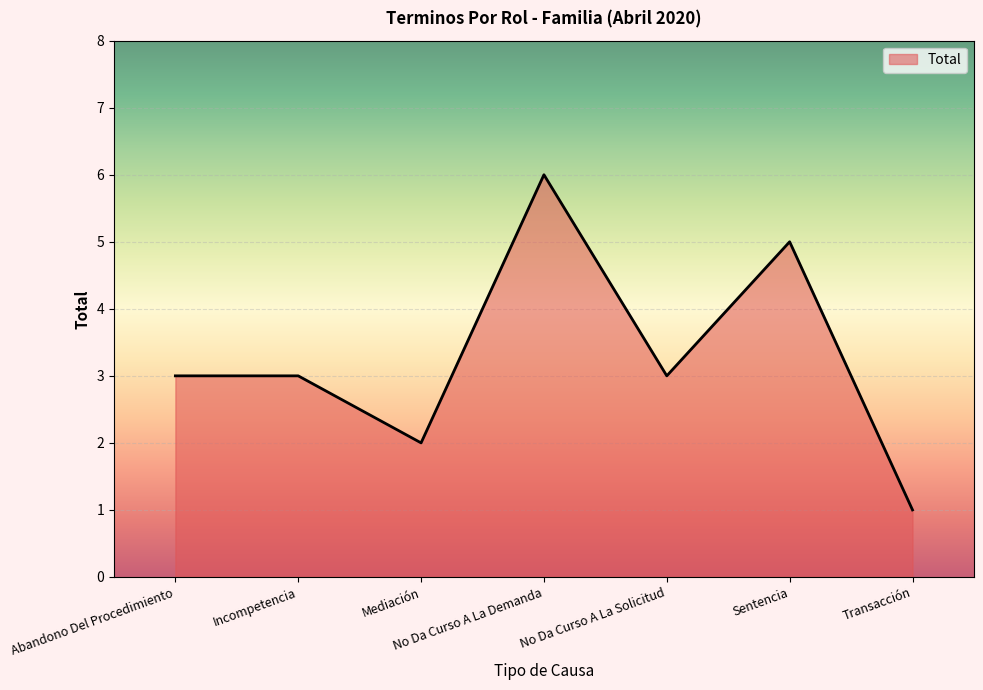

Does the chart have visible grid lines?

Yes